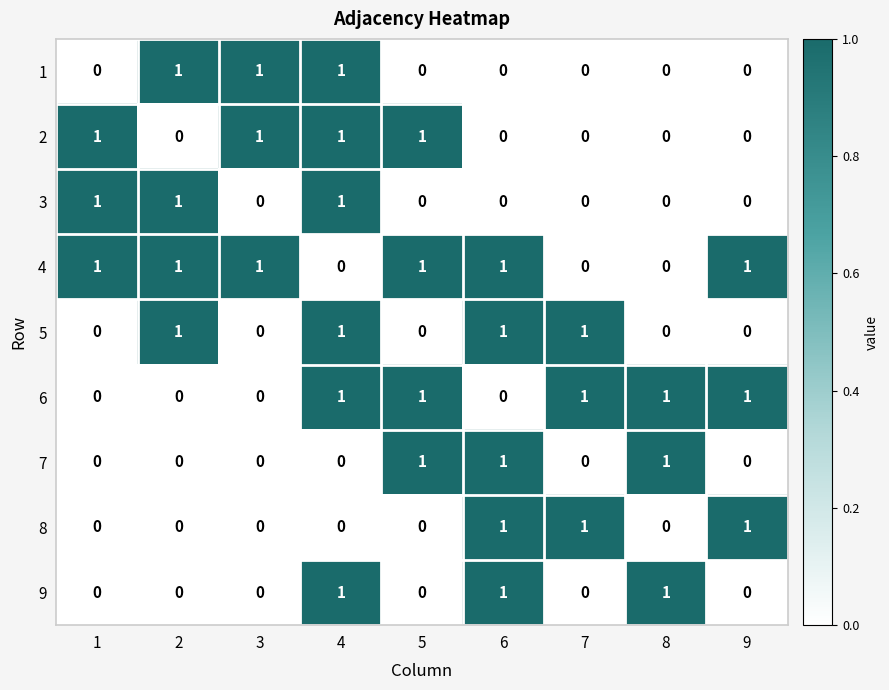

At which category is the sum across all series the highest?

4